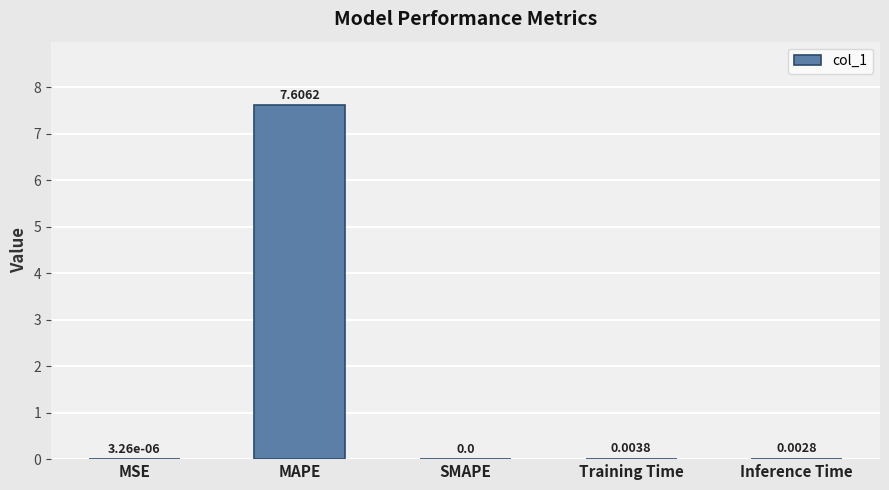

What is the sum of all values?

7.6